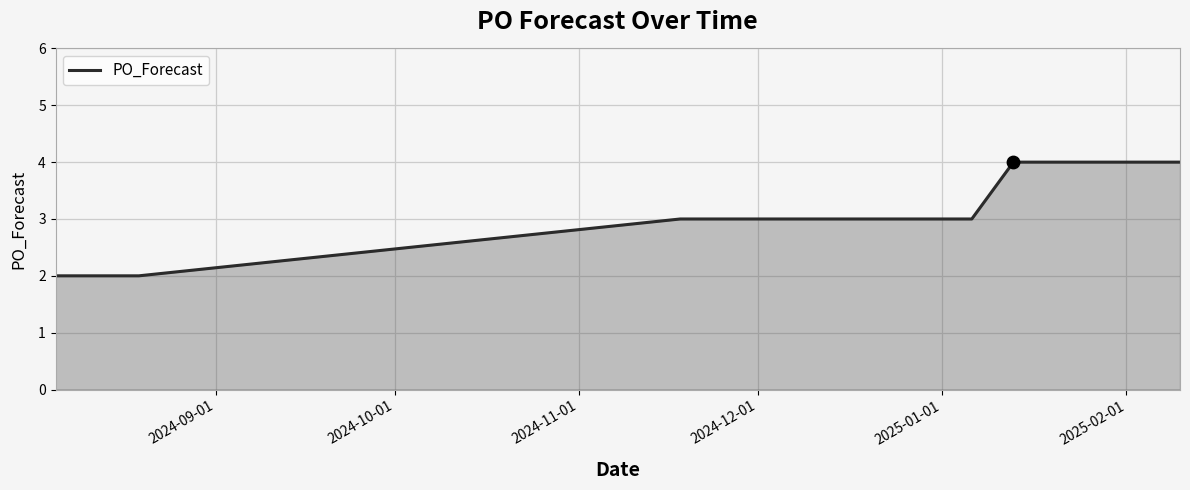

What is the maximum value shown in the chart?

4